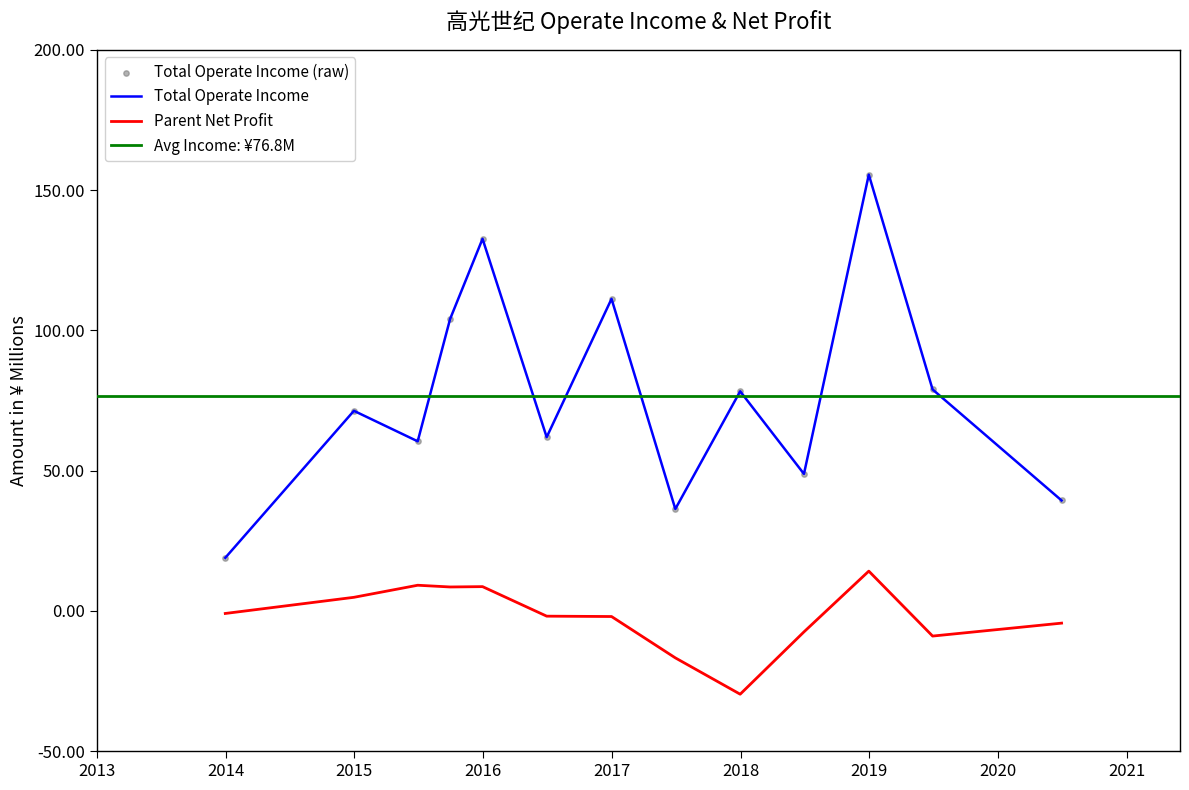

At which category is the sum across all series the highest?

2018Q4